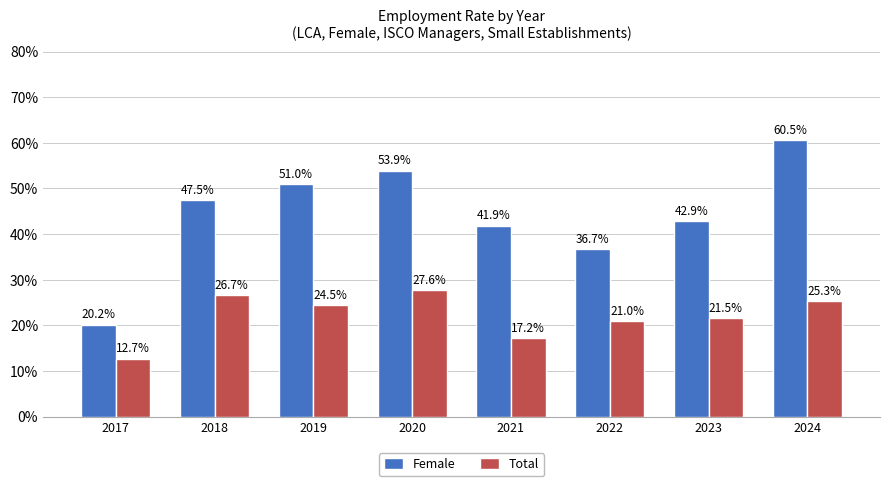

List the series in order of their peak value, lowest first.

Total, Female